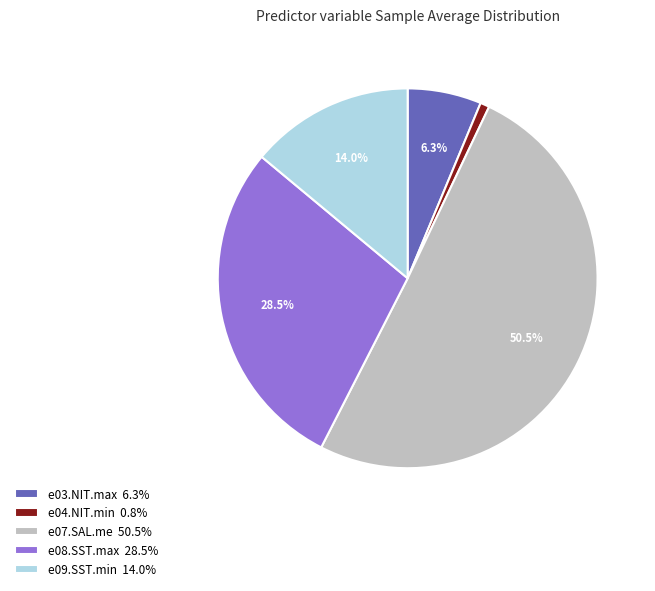

The e09.SST.min slice represents 28% of the pie. True or false?

False